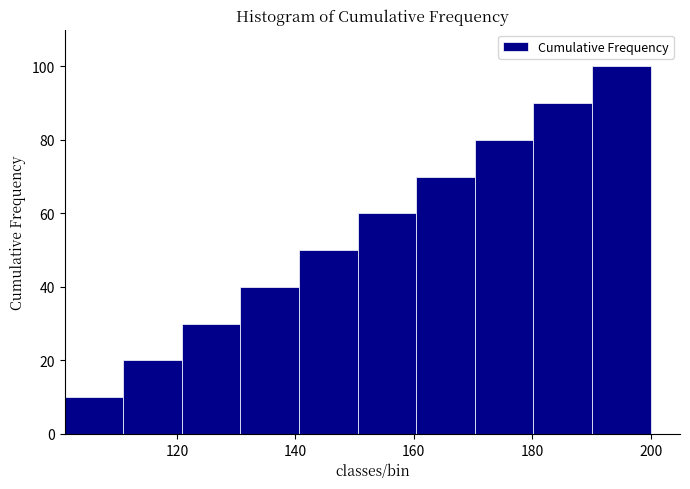

How tall is the bar that spans 170 to 180 on the x-axis? Neither the bar edges nor the heights are printed on the chart, so give them approximately, as read against the axes.

80